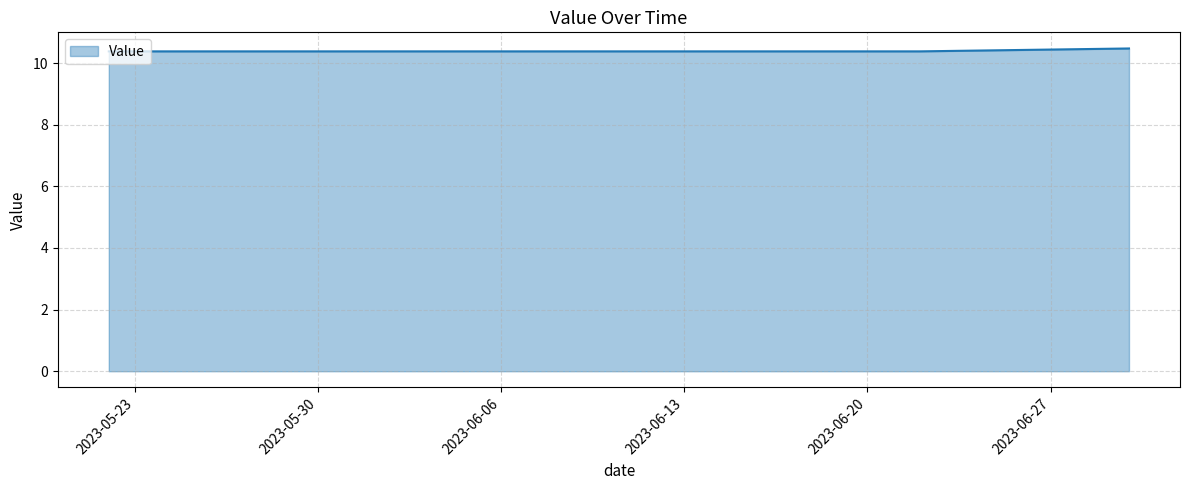

What is the sum of all values?

415.6